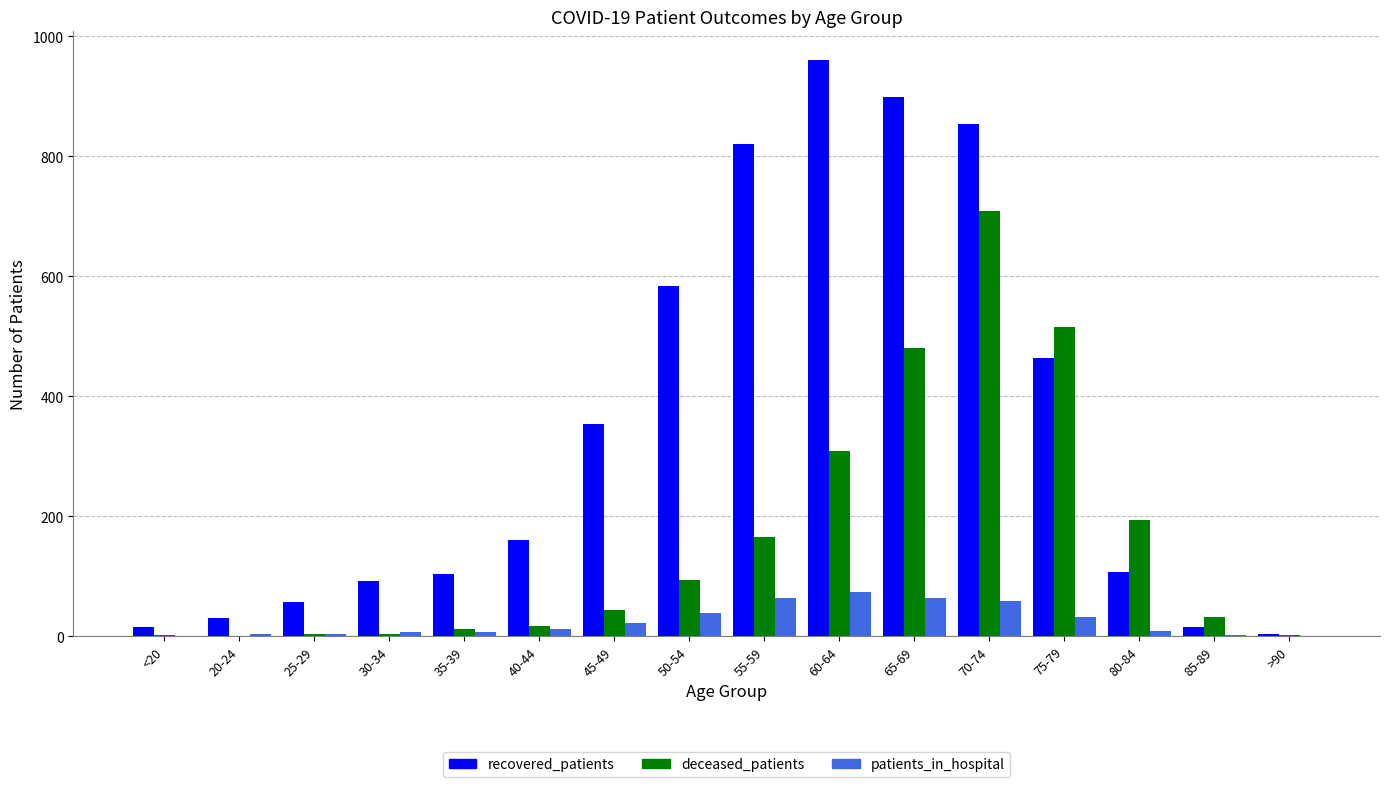

What is the total value across all series at 85-89?

47